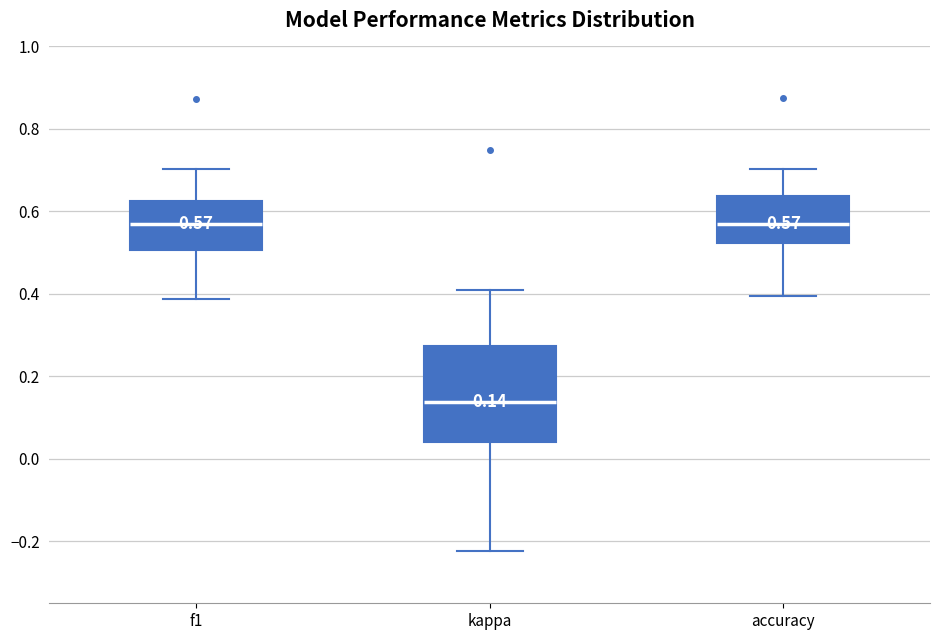

Comparing the boxes themselves (not the whiskers), which one is the tallest?

kappa